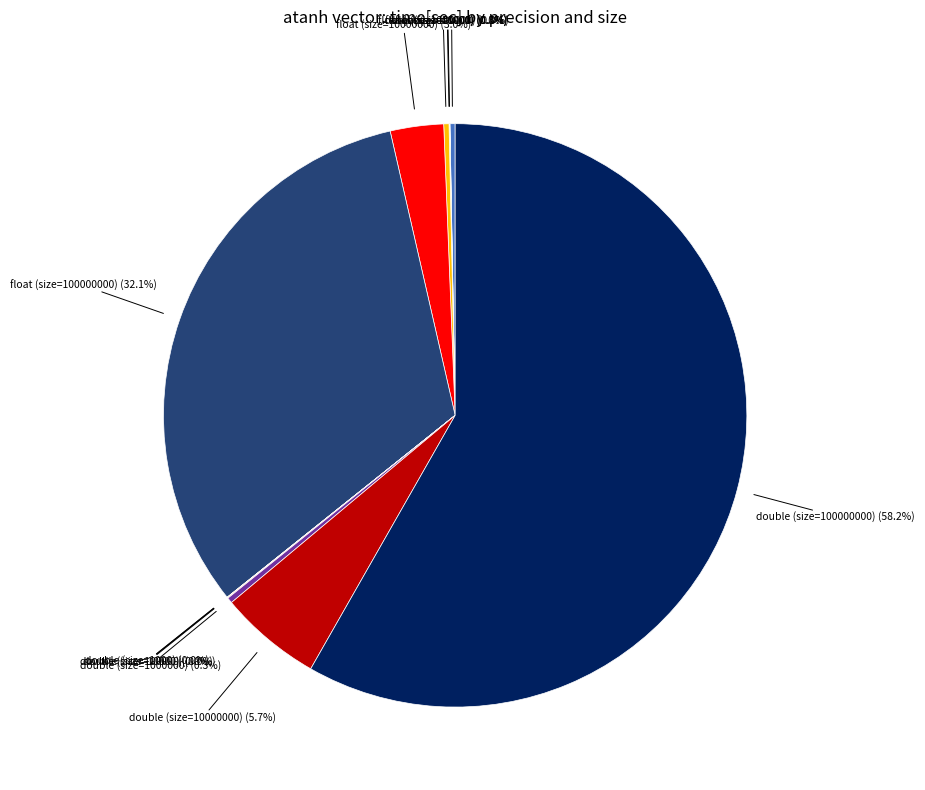

Is there any slice that represents more than half of the pie?

Yes